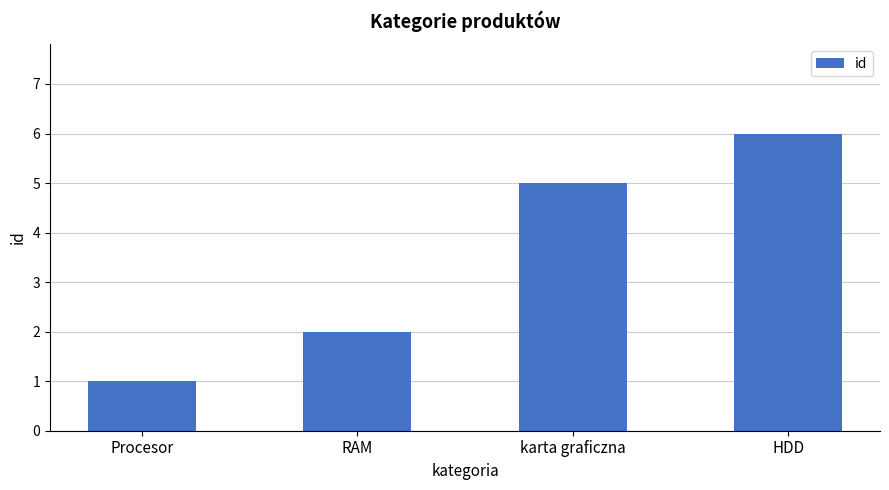

How many bars are there in total?

4